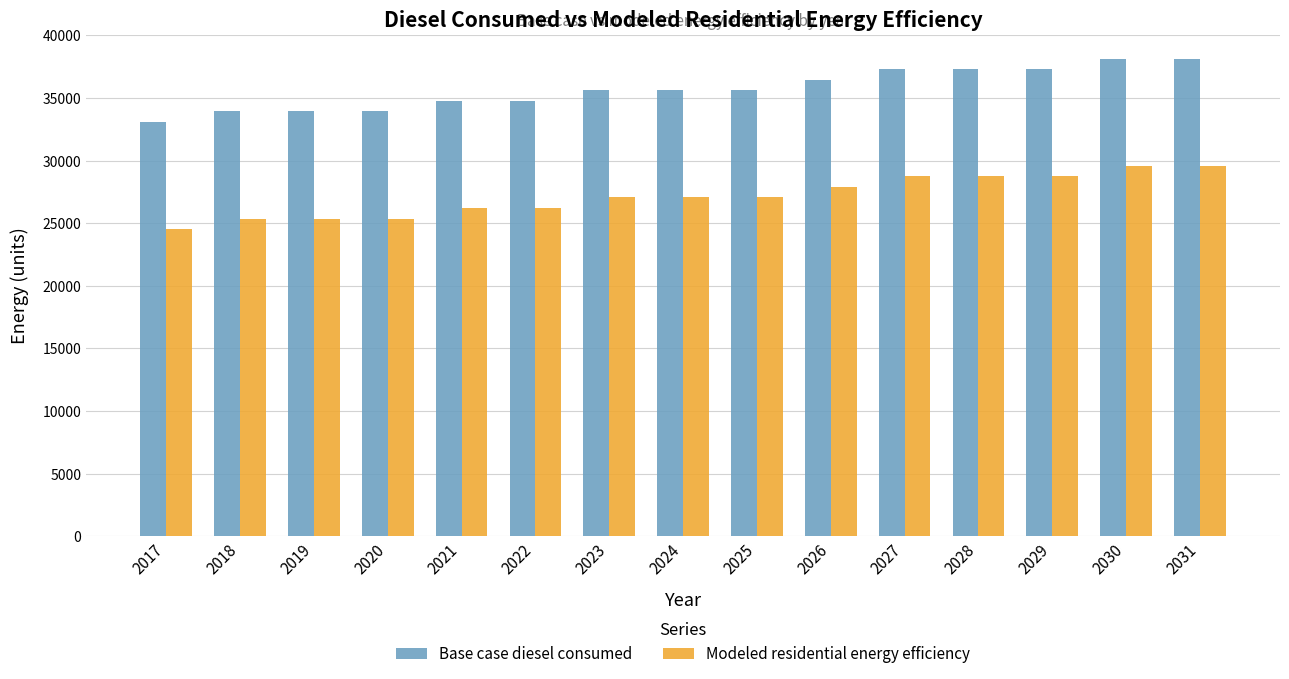

What is the value of the Modeled residential energy efficiency bar at the 14th from the left?

29568.0